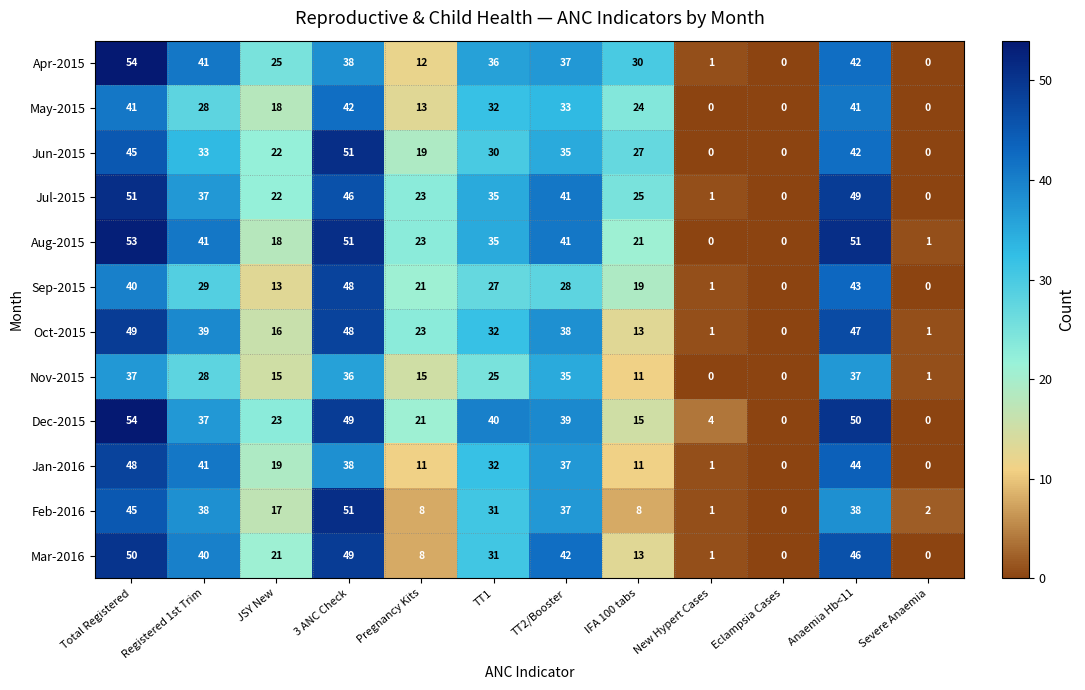

Which category has the lowest value in the Feb-2016 series?

Eclampsia Cases